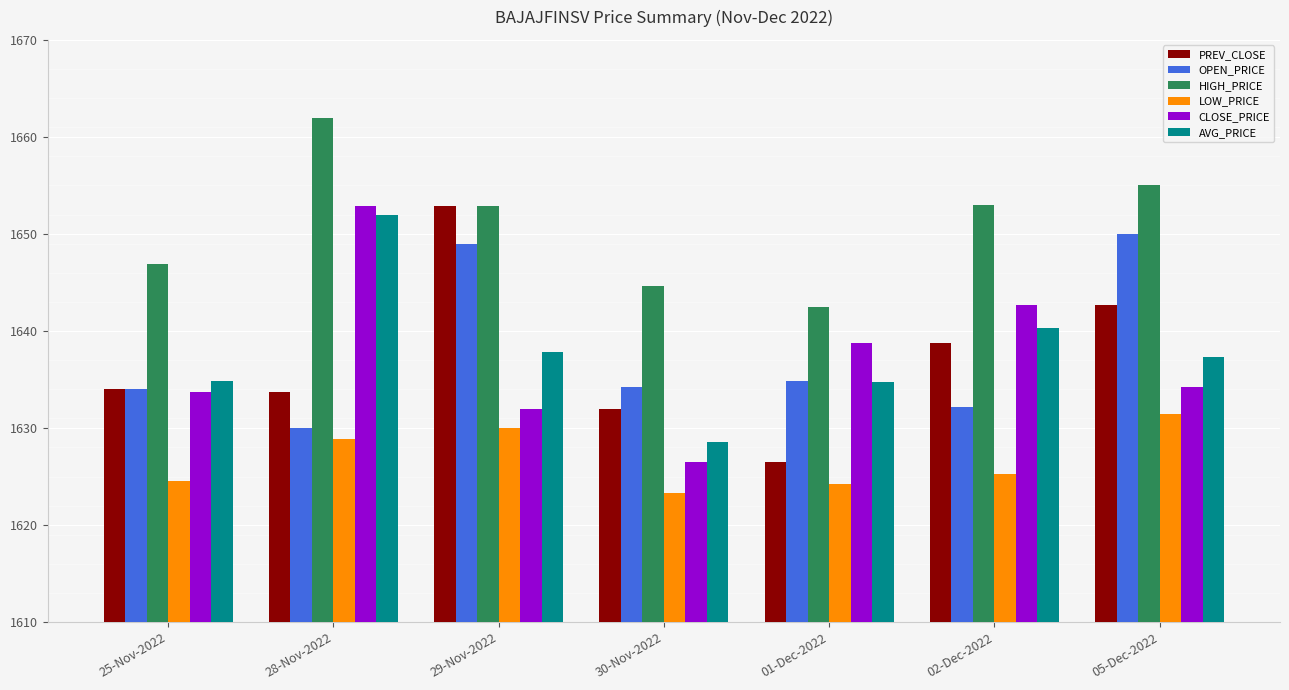

Is the value of PREV_CLOSE at 28-Nov-2022 greater than the value of HIGH_PRICE at 01-Dec-2022?

No